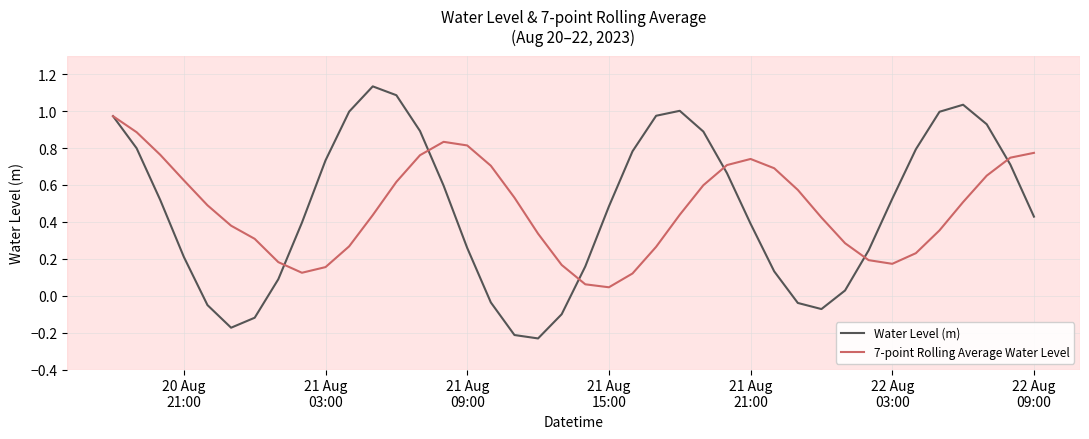

List the series in order of their peak value, lowest first.

7-point Rolling Average Water Level, Water Level (m)